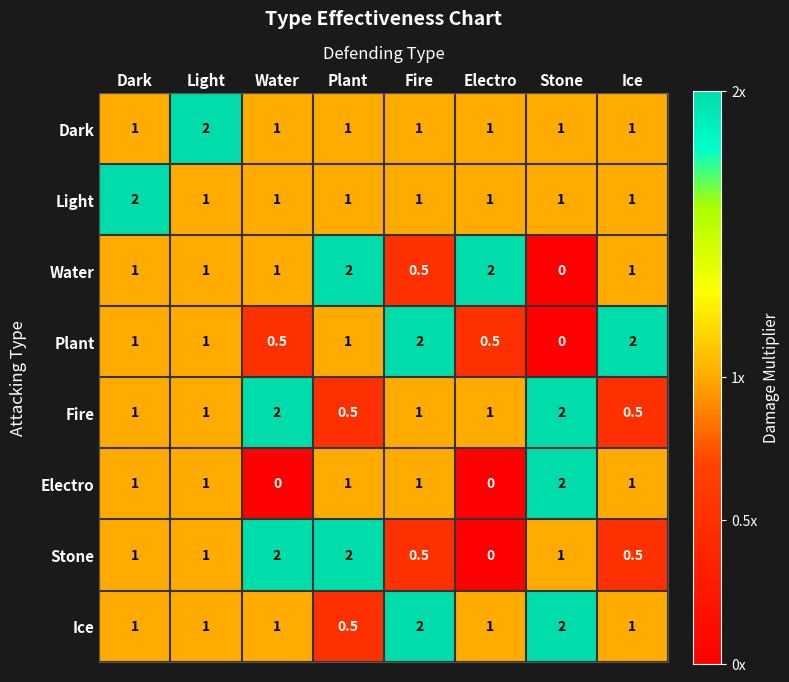

What value does the Stone series have at Fire?

0.5